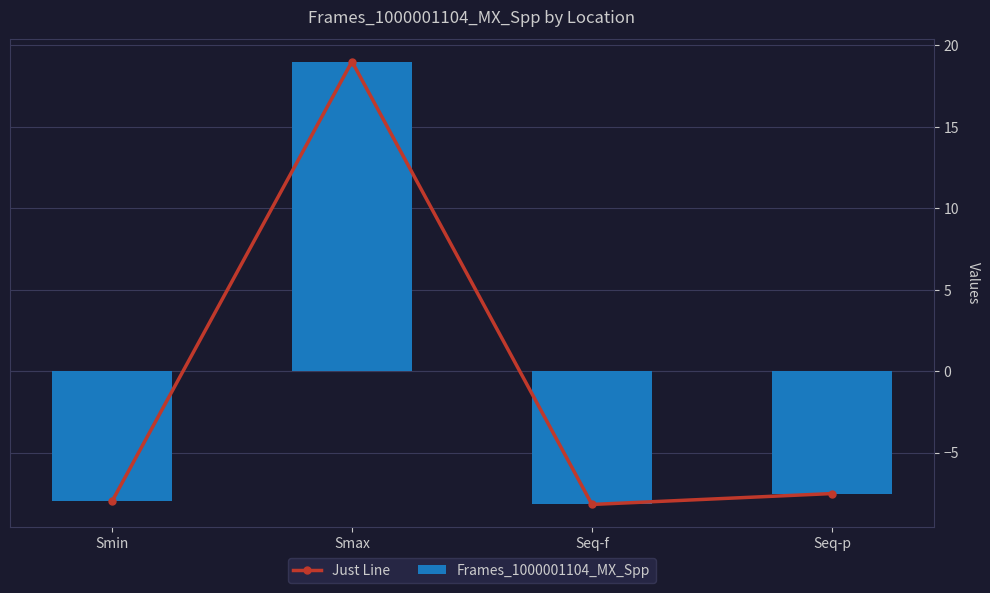

At Seq-f, list the series in order from smallest to largest.

Just Line, Frames_1000001104_MX_Spp